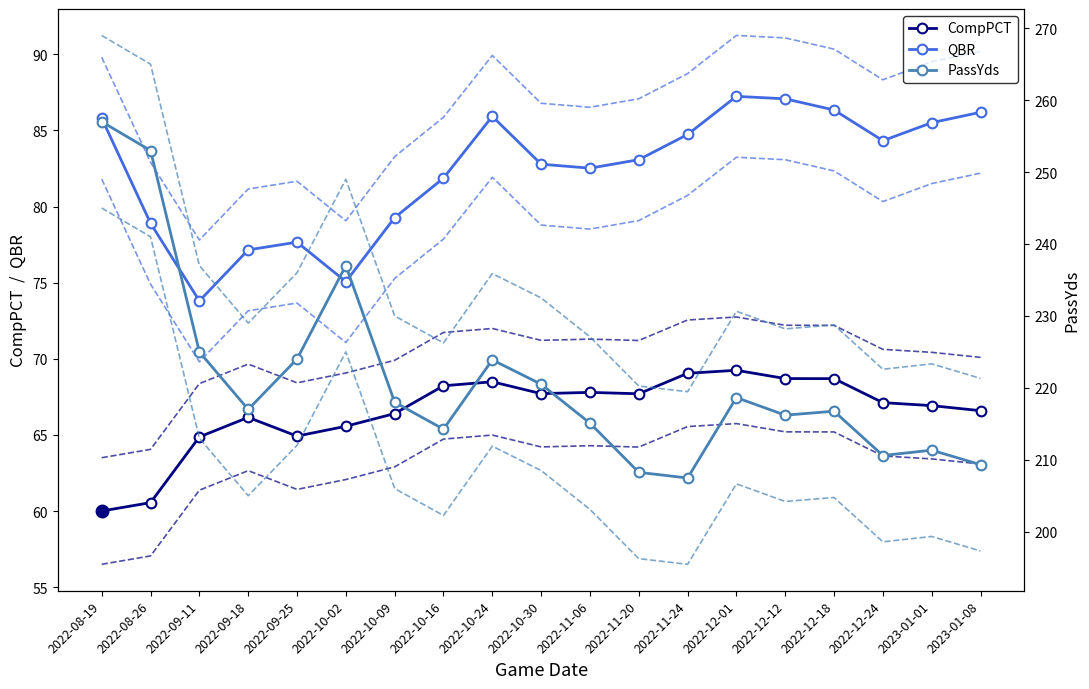

What is the label of the 8th point from the left?

2022-10-16